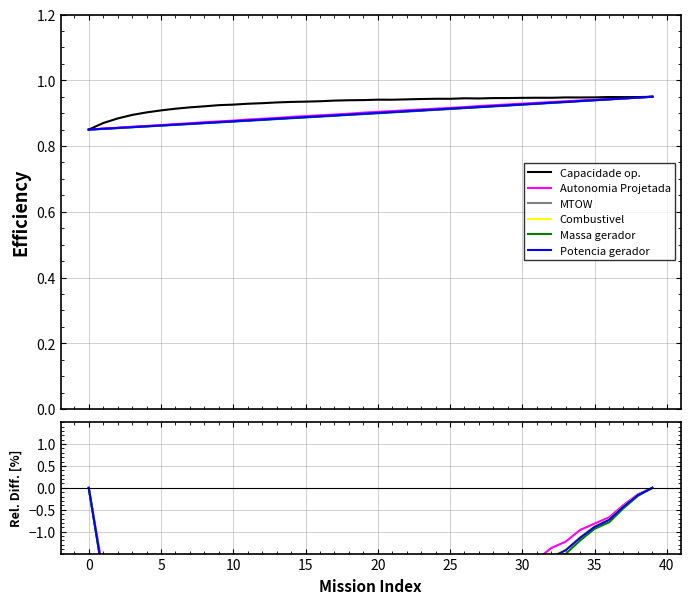

Is it true that Autonomia Projetada equals -2.0 at 29?

True